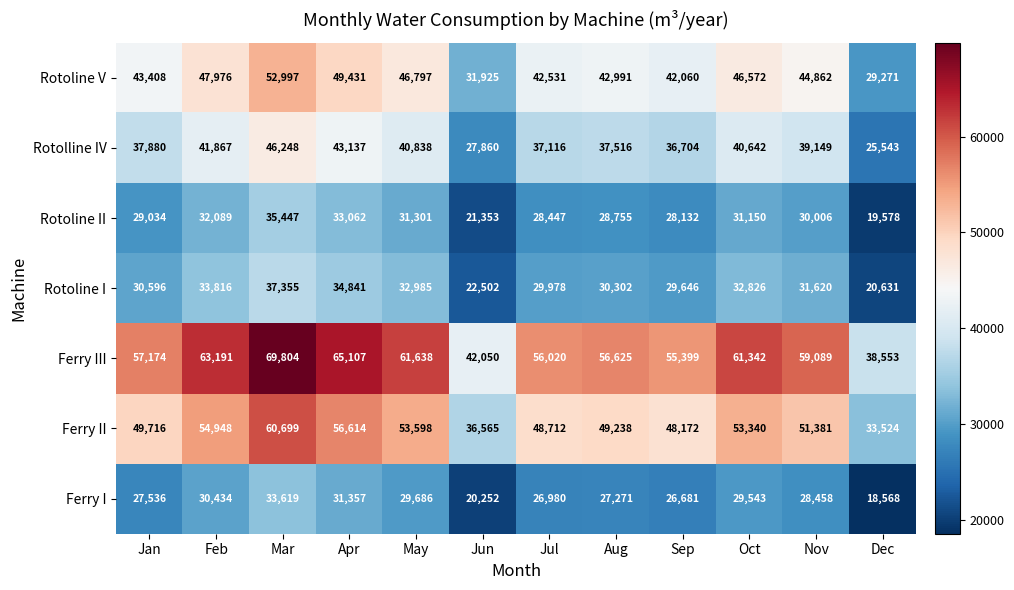

What is the total value across all series at Feb?

304321